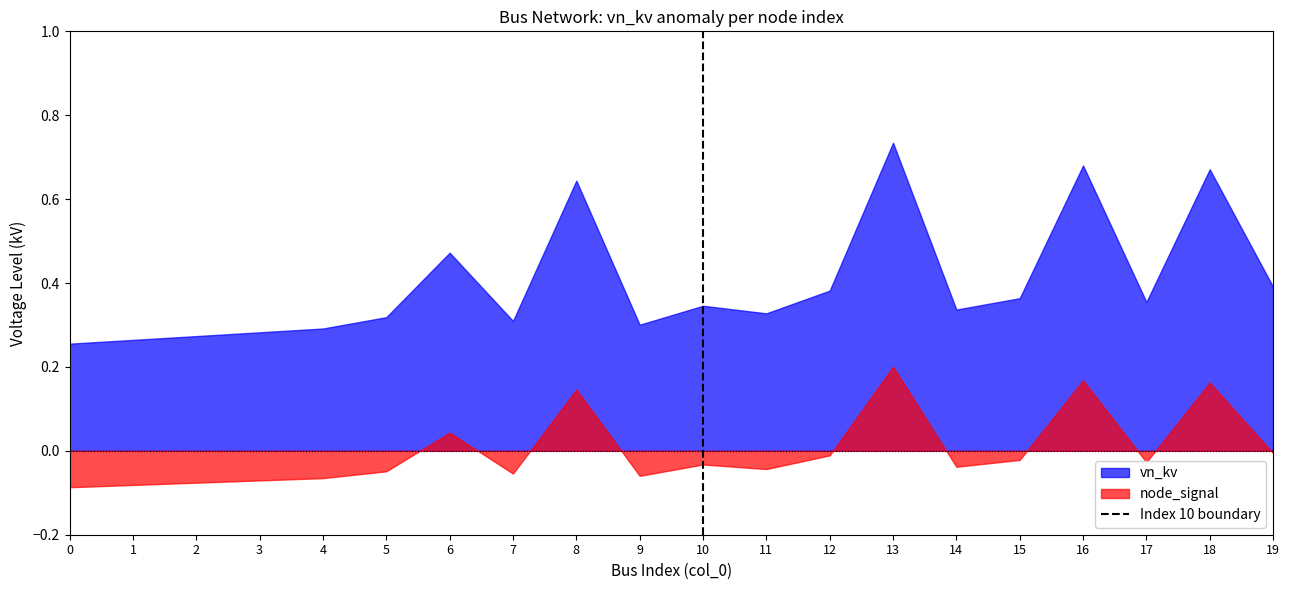

Which series has the largest total across all categories?

vn_kv